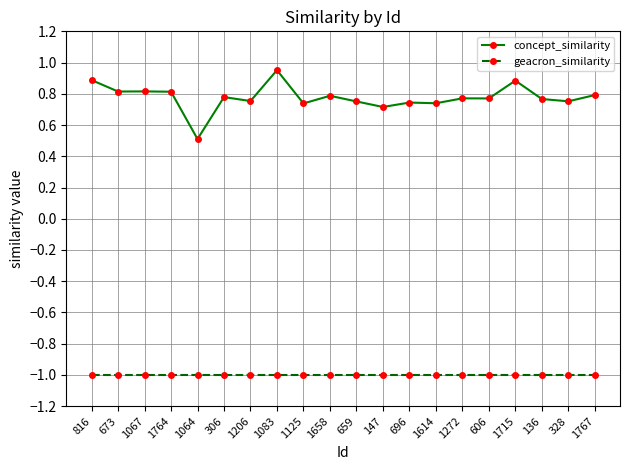

True or false: geacron_similarity and concept_similarity intersect in this chart.

False